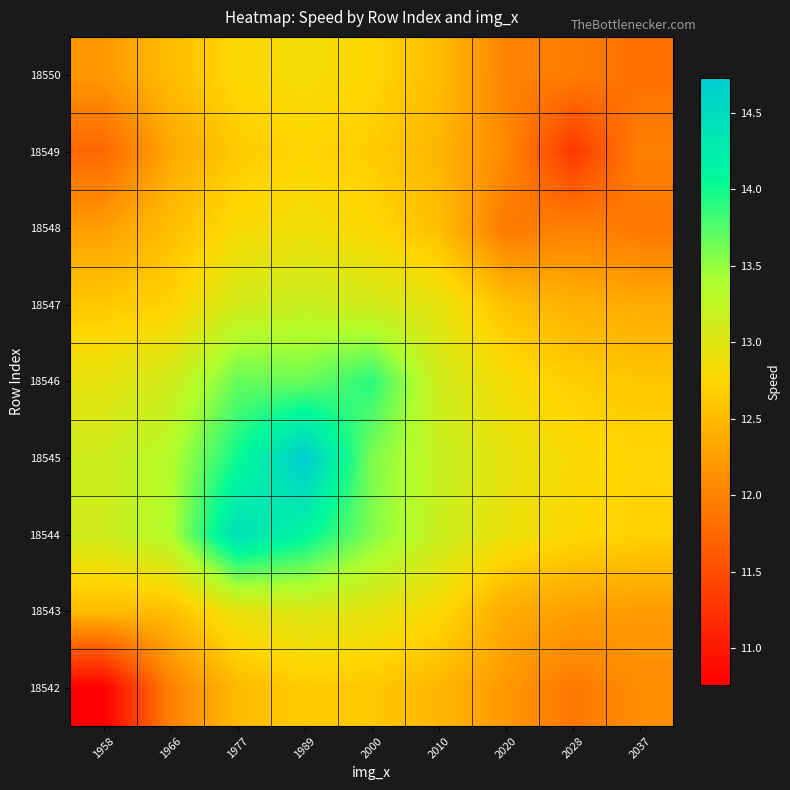

At how many categories does at least one series exceed 14?

2